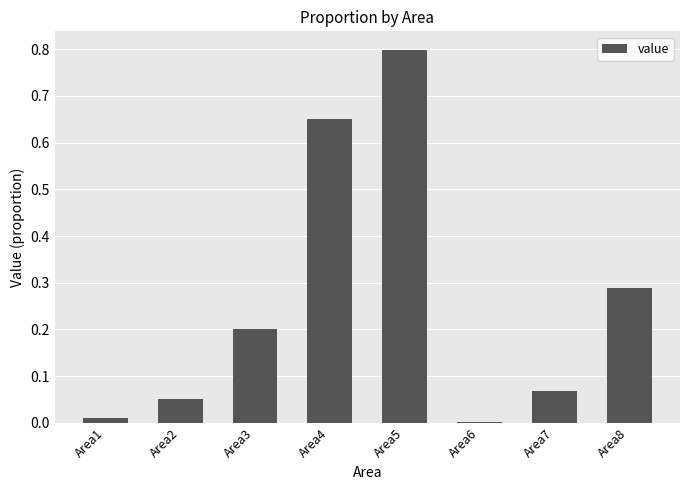

Which category has the highest value across all series?

Area5